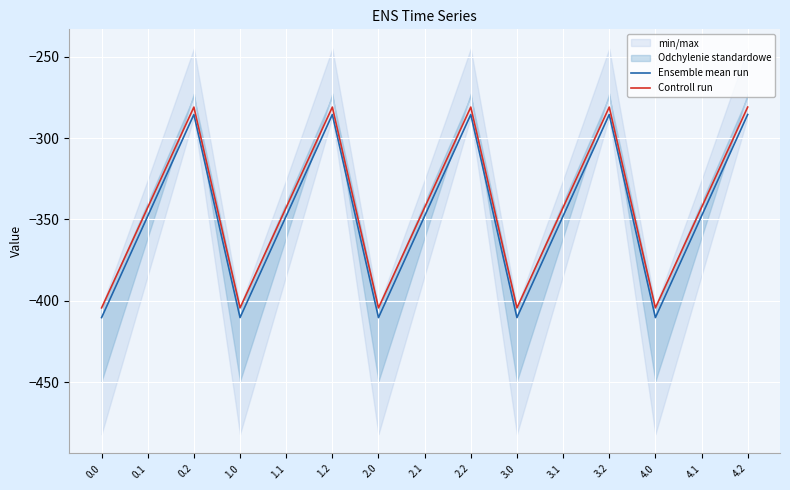

What is the minimum value for Ensemble mean run?

-410.3